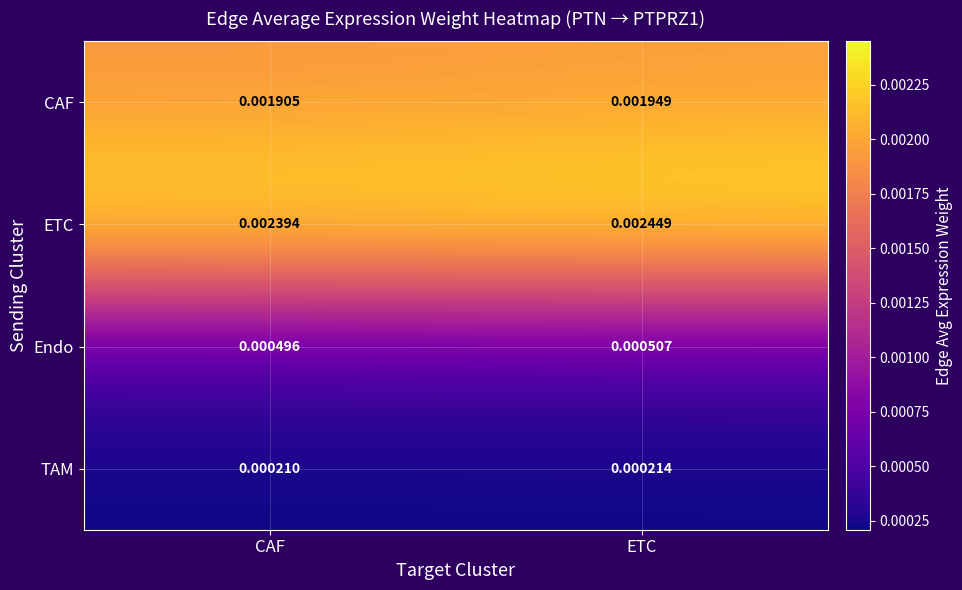

Which series has the widest spread of values?

ETC